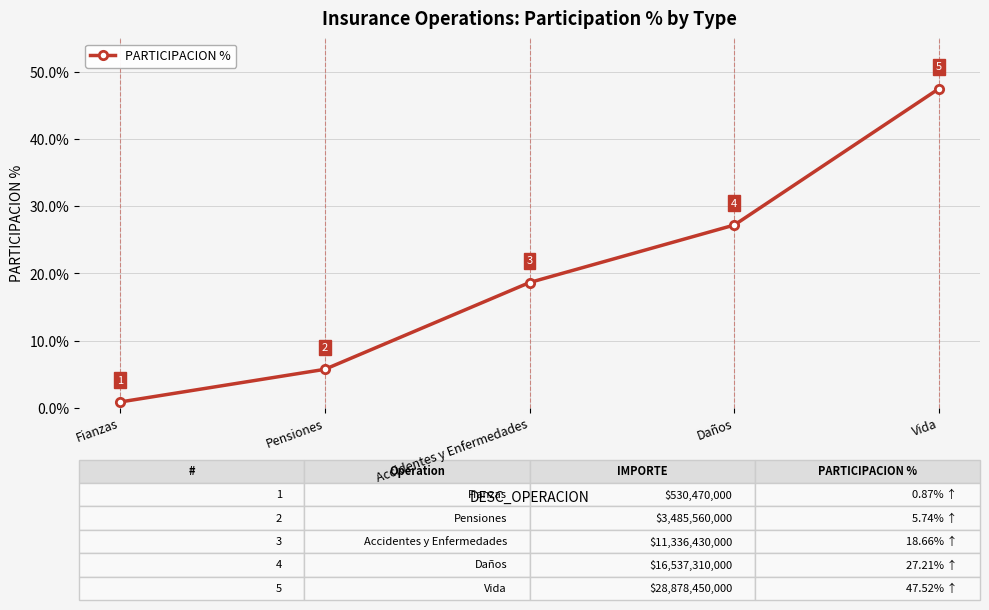

Is it true that the value at Vida is 14.5?

False